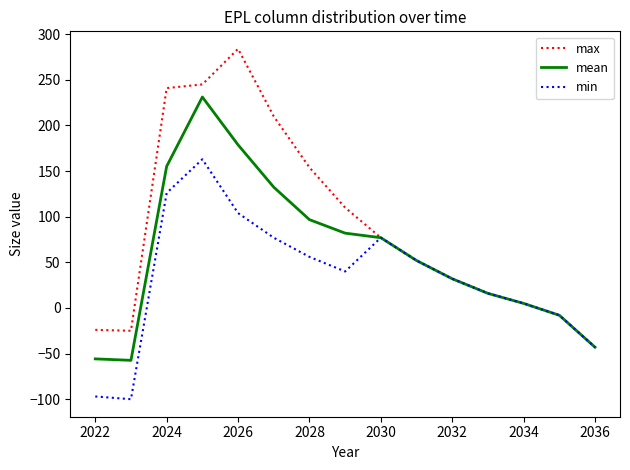

Which series has the largest total across all categories?

max